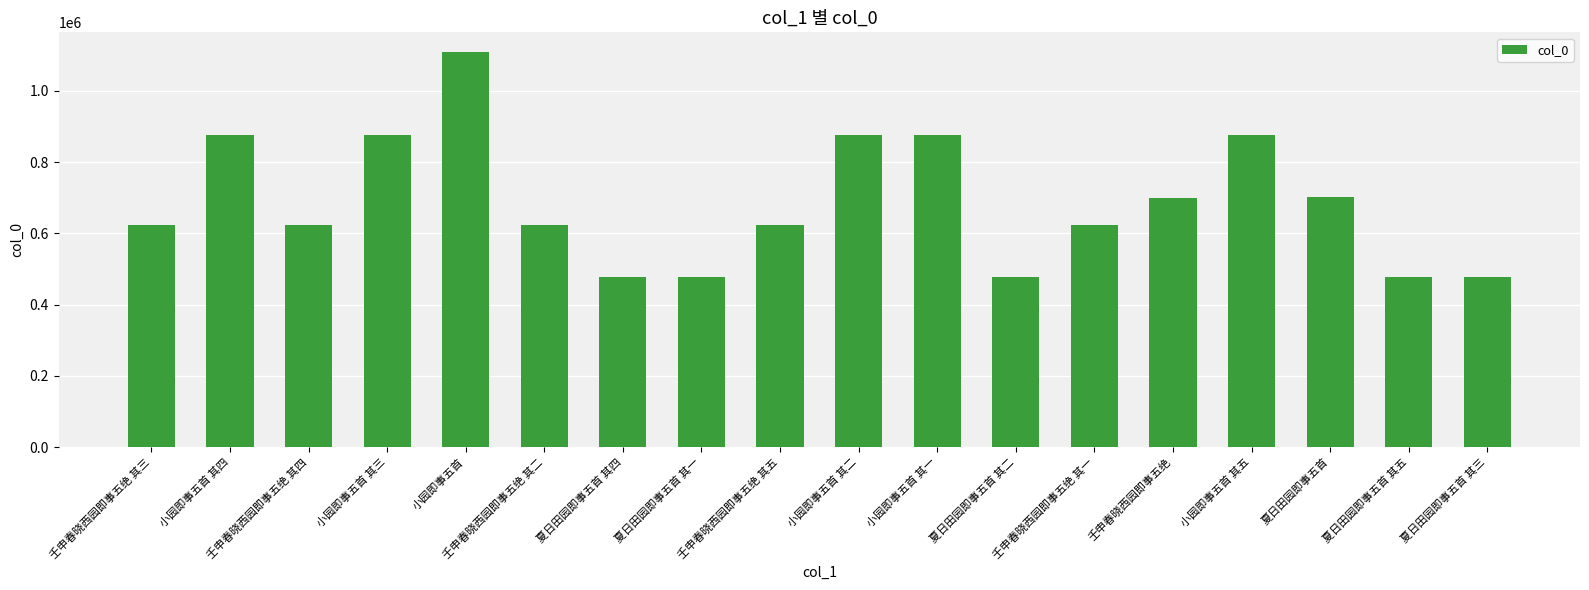

Is it true that the value at 夏日田园即事五首 is 702870?

True